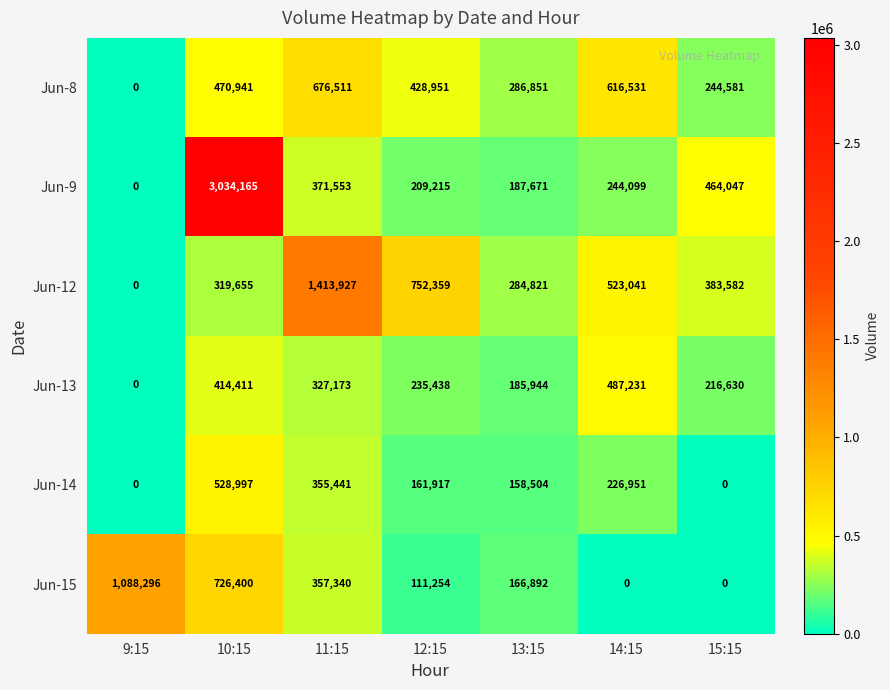

Which category has the highest value across all series?

10:15